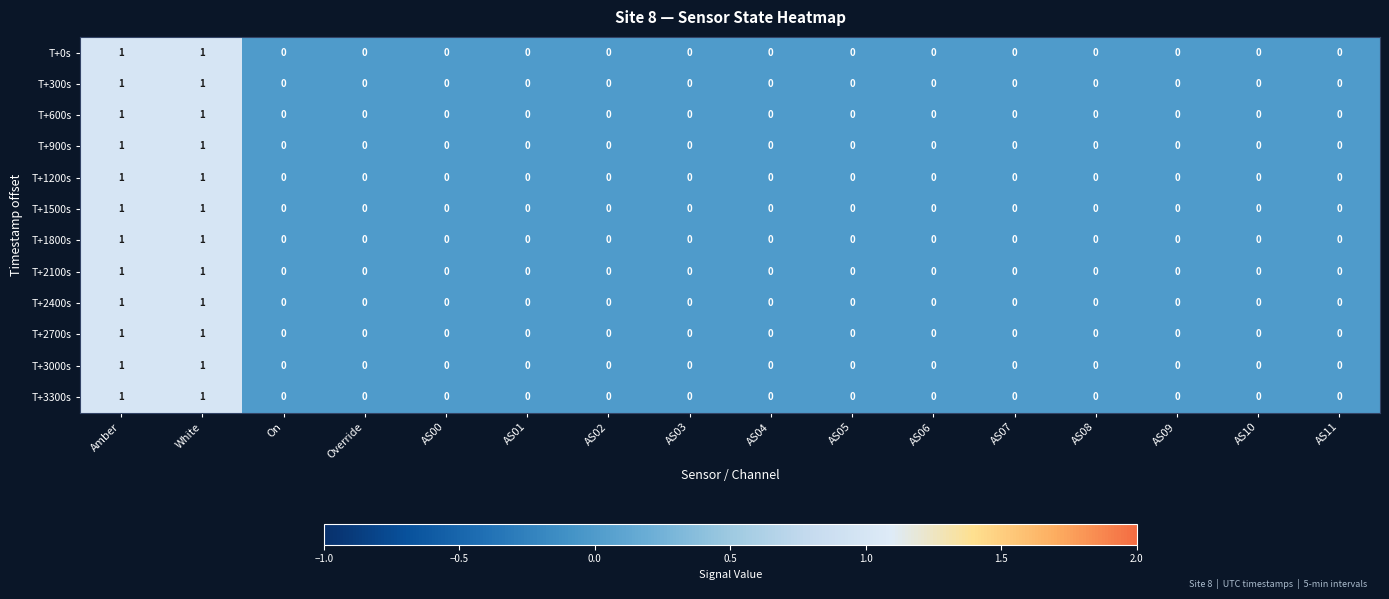

Count the number of data series in this chart.

12